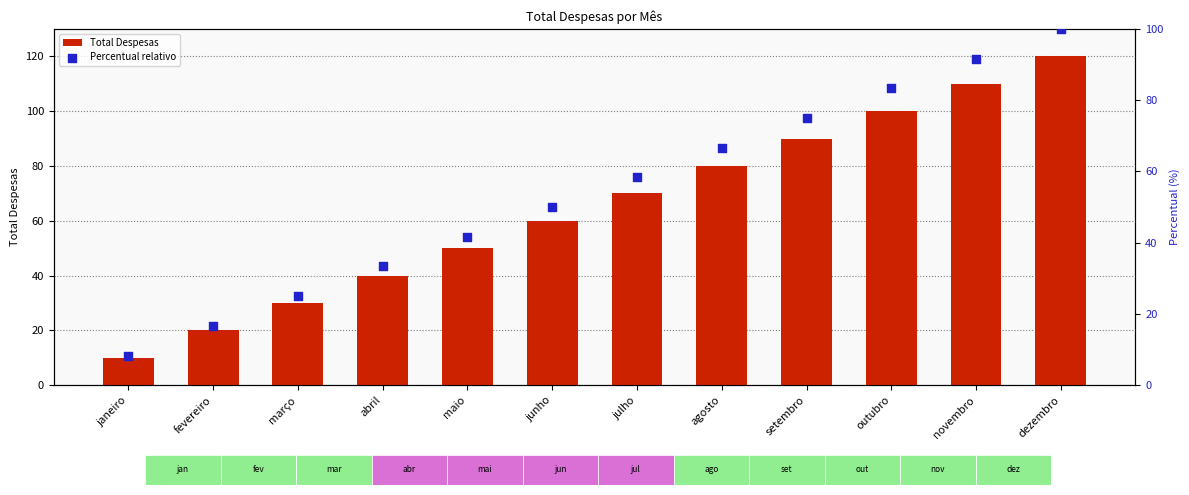

Which series contains the highest Y value?

Total Despesas